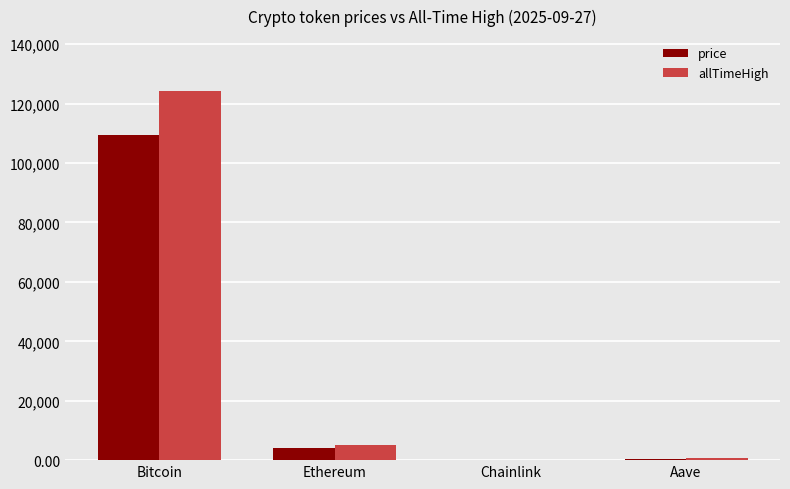

The value of allTimeHigh at Ethereum is 4946.1. True or false?

True